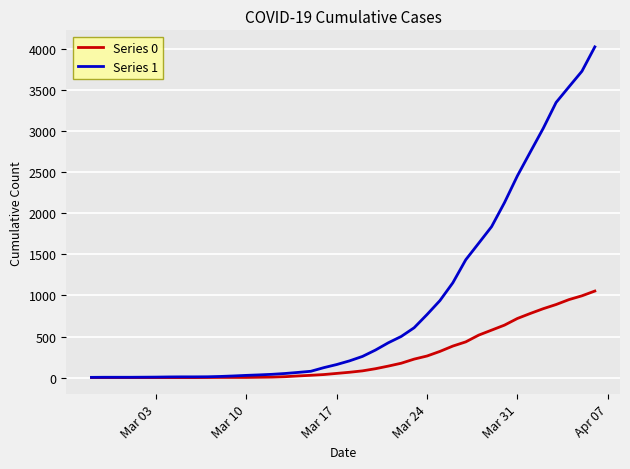

What is the maximum value shown in the chart?

4028